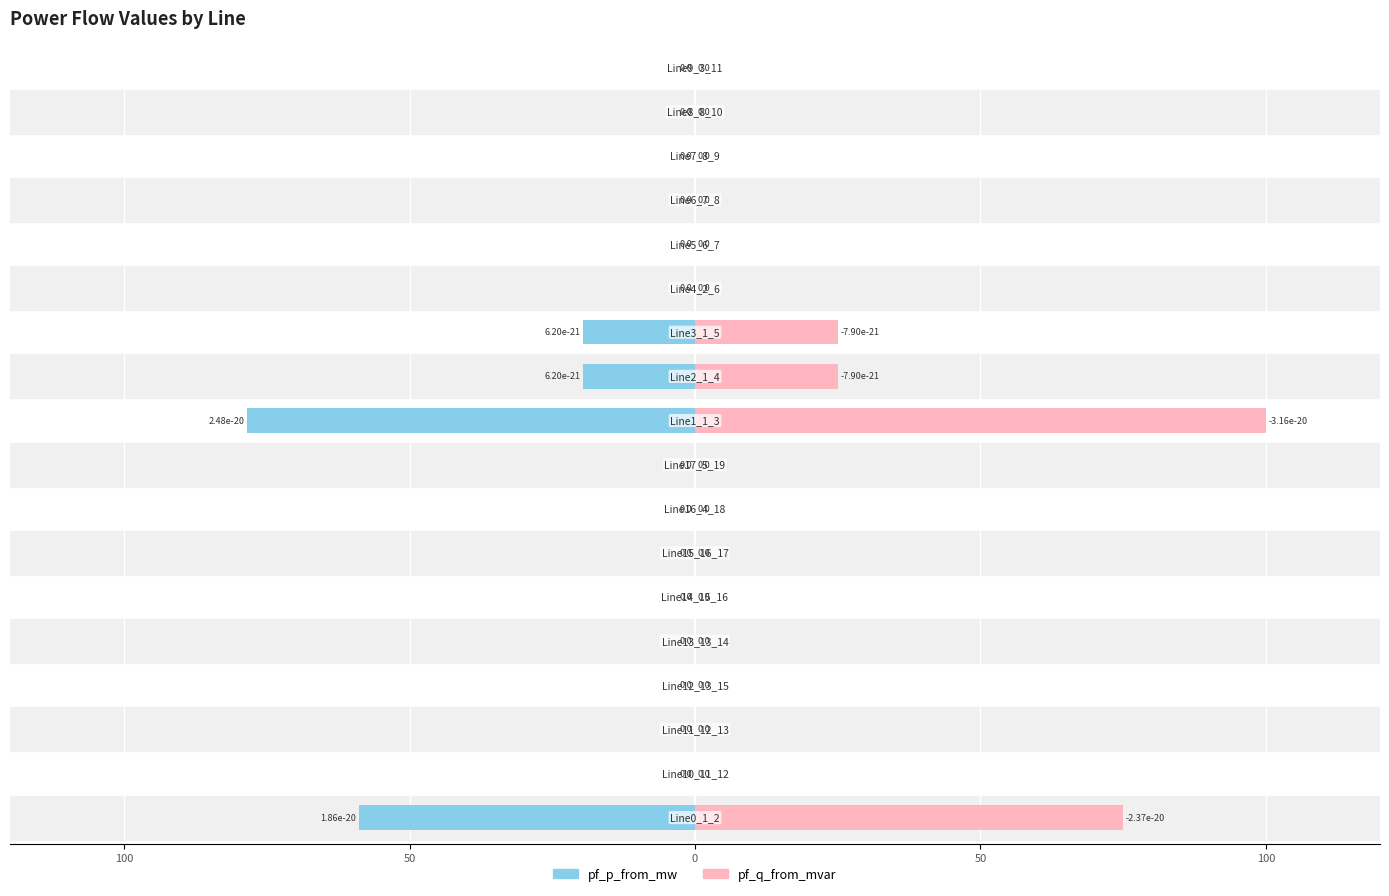

Which series has the largest total across all categories?

pf_q_from_mvar